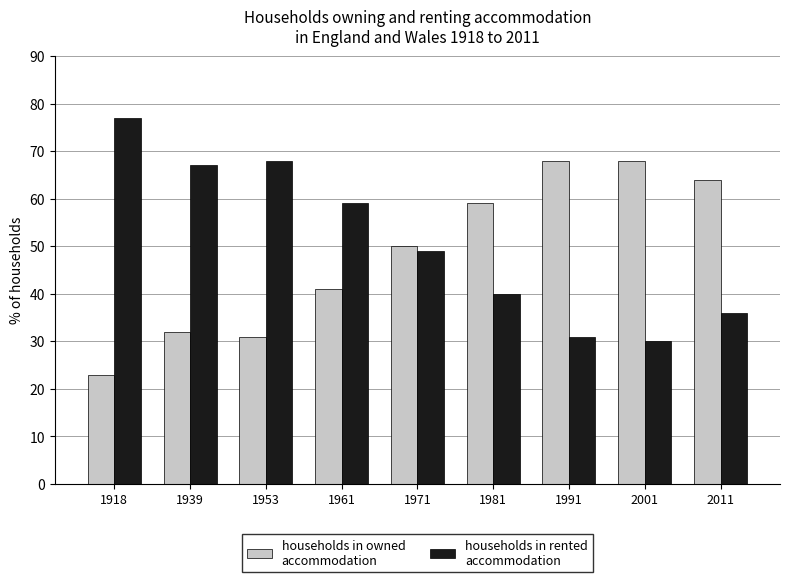

What is the total value across all series at 2001?

98